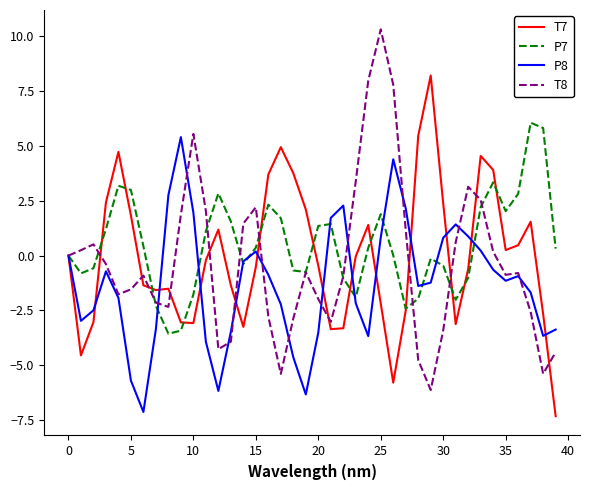

What is the maximum value shown in the chart?

10.3